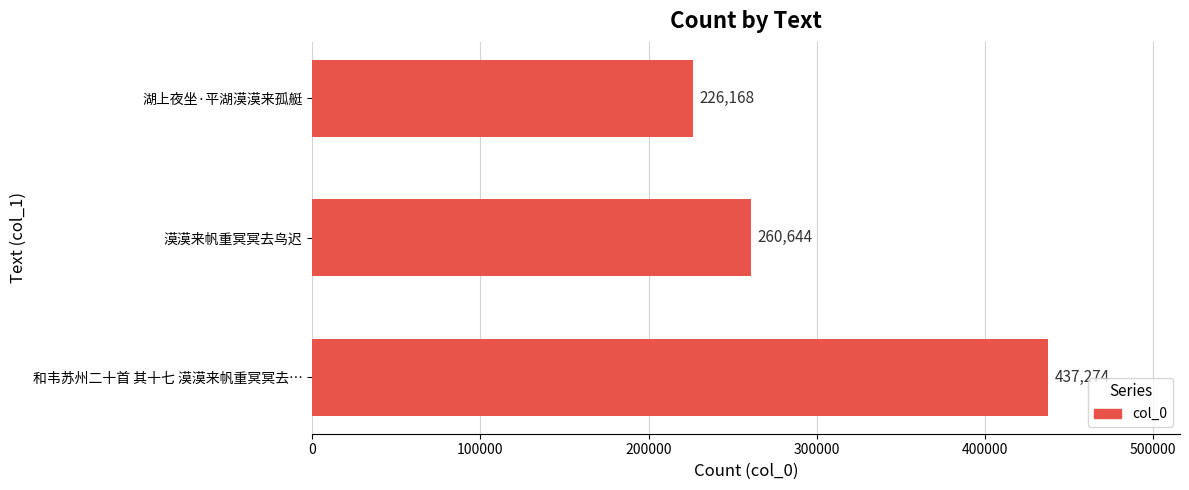

How many values are between 226168 and 437274?

3